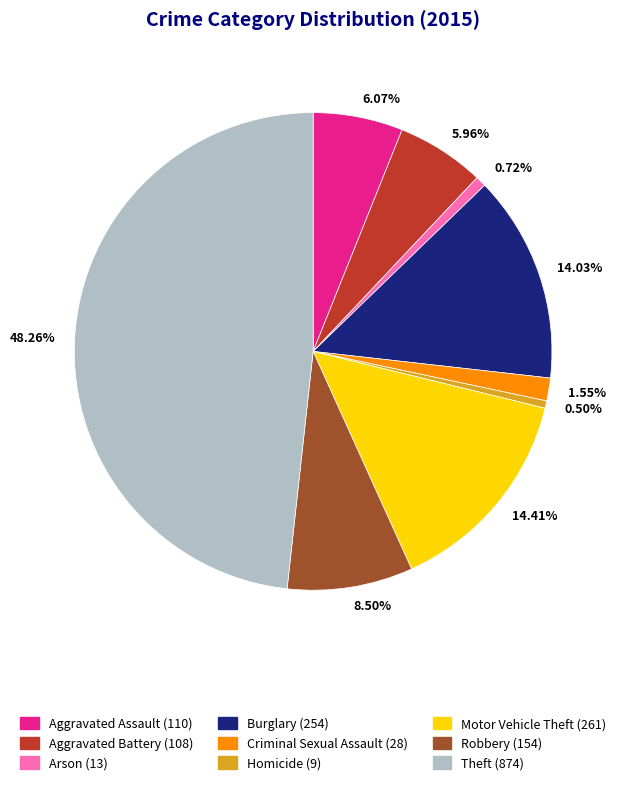

Does any single category account for the majority?

No